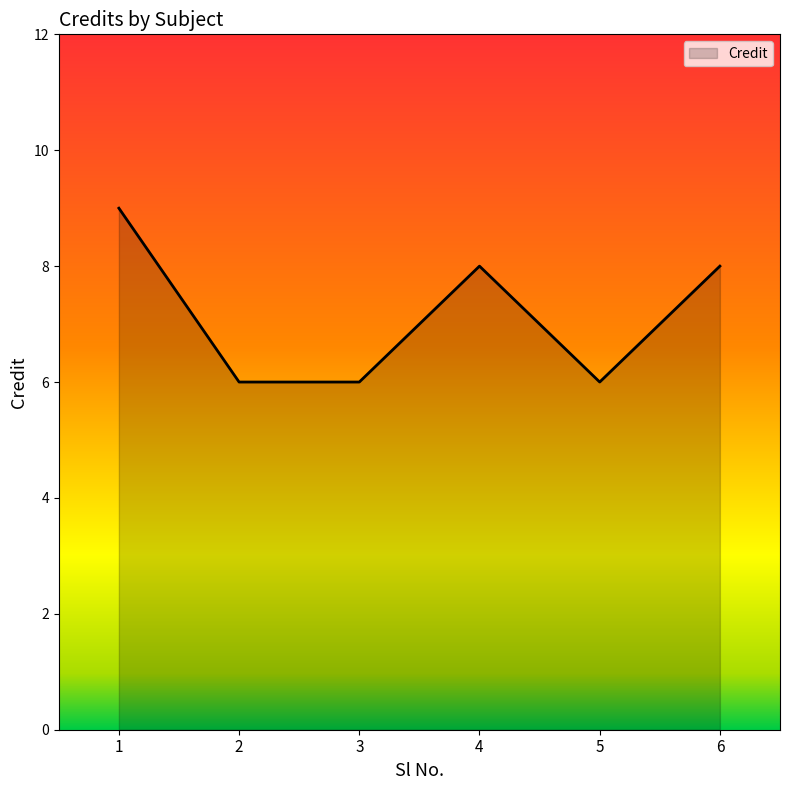

True or false: the data shows 11 at 4.

False